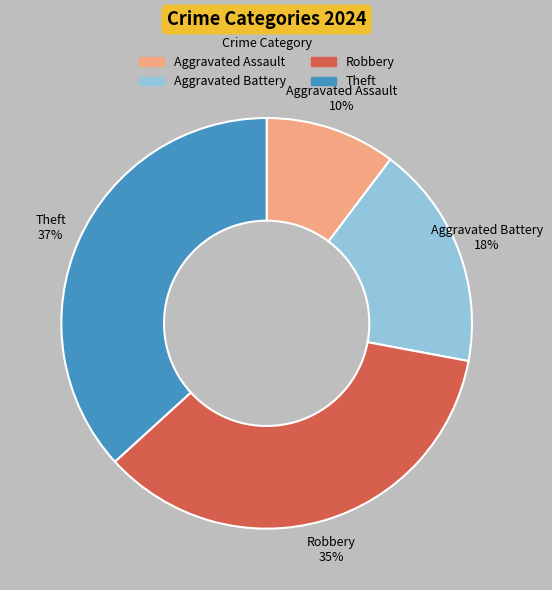

To the nearest percent, what is the combined percentage of Theft and Robbery?

72%